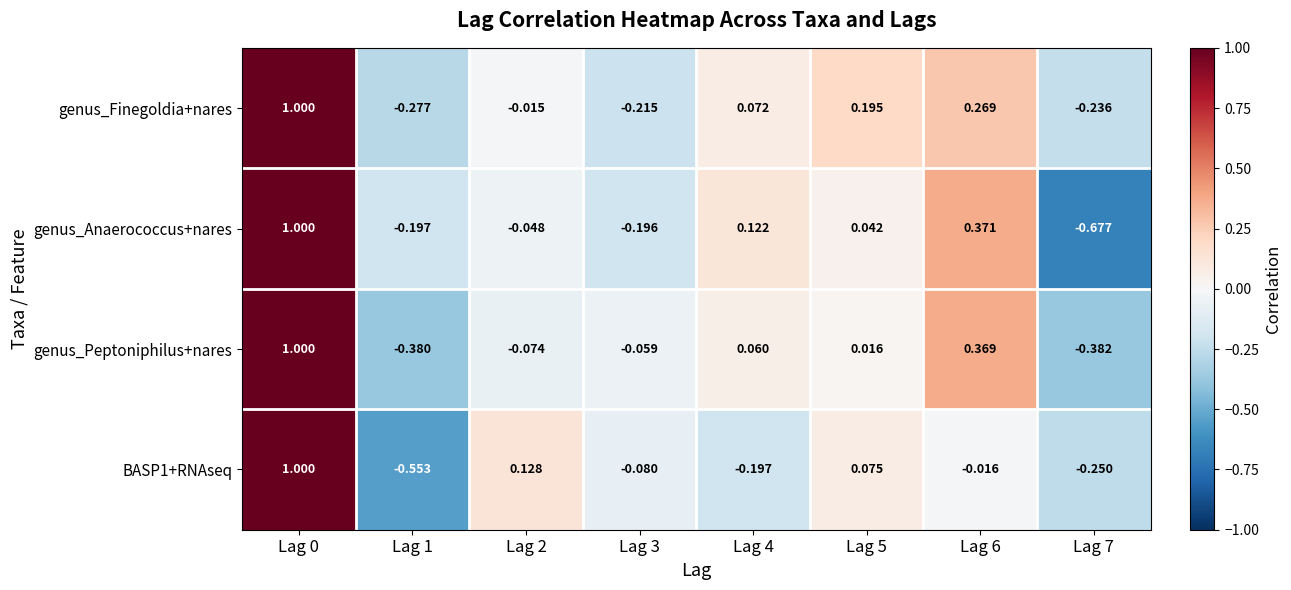

Which series changed the most between Lag 2 and Lag 5?

genus_Finegoldia+nares